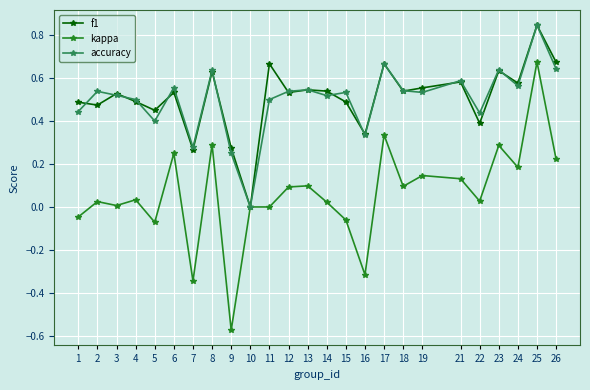

At which category is the sum across all series the highest?

25